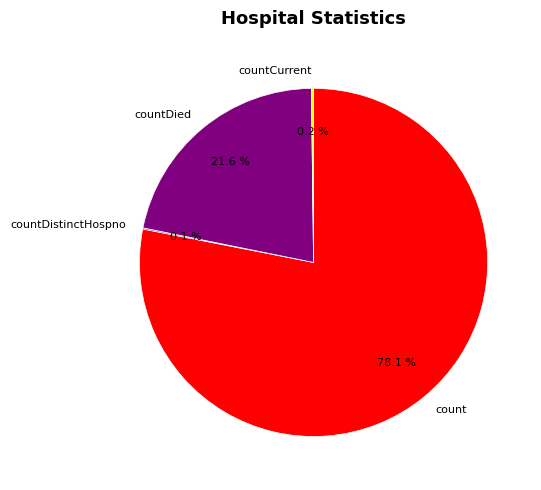

Which has a higher value, countDied or count?

count